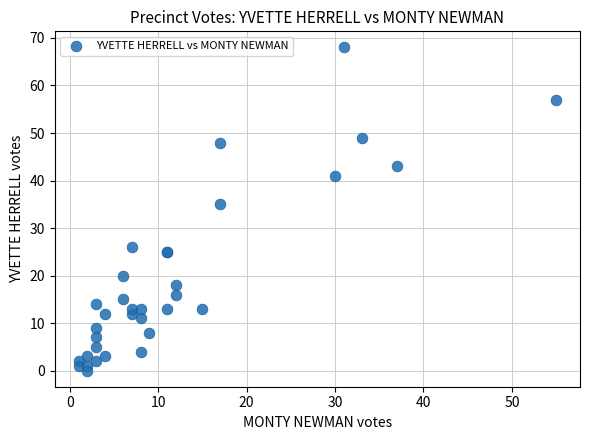

What Y value in the scatter plot is closest to 34?

35